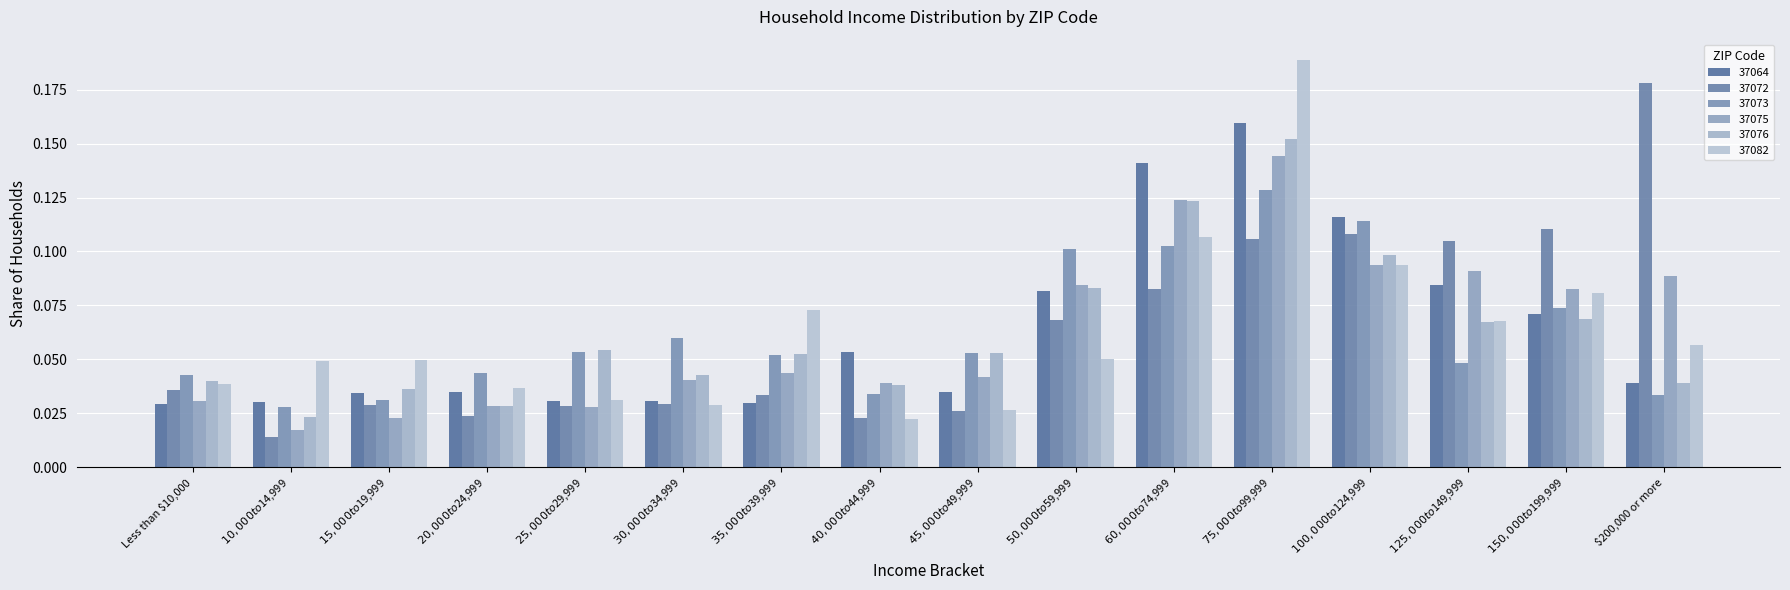

How many bars are there in total?

96